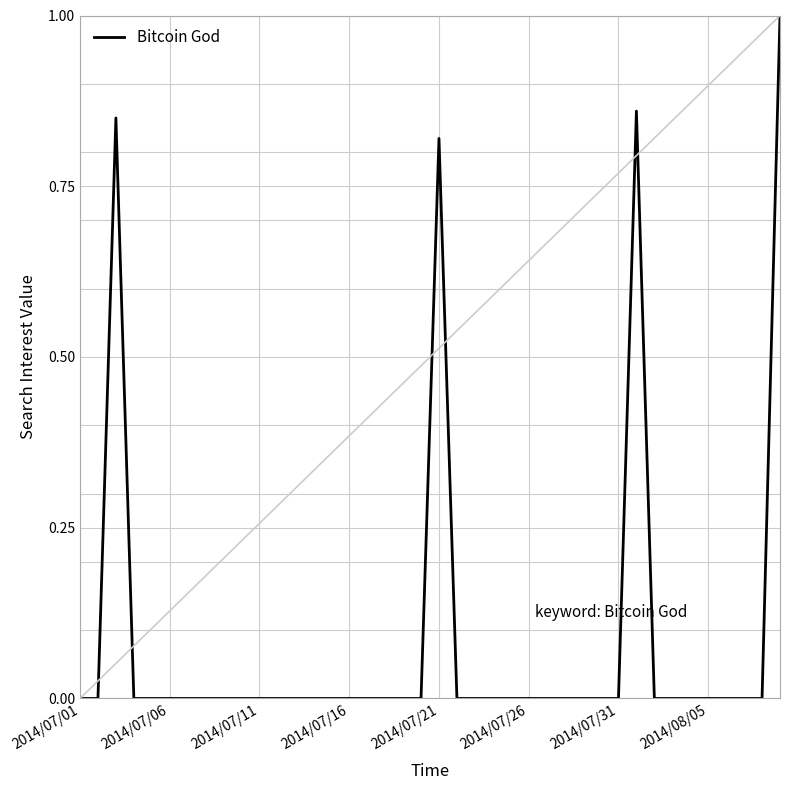

How many lines are shown in the chart?

1